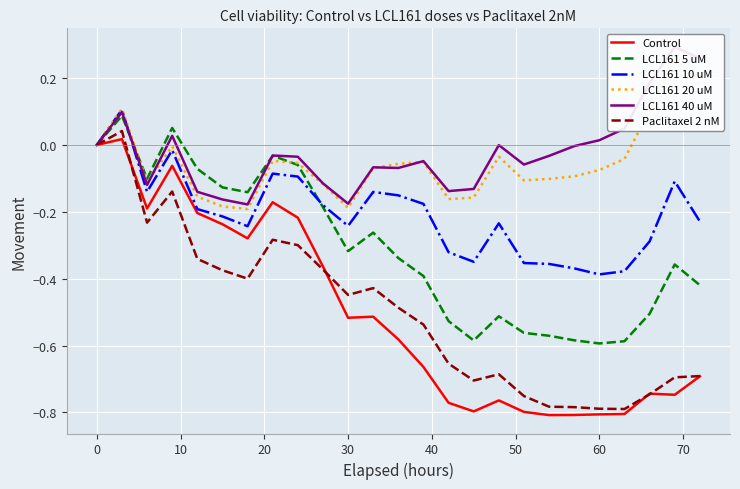

The value of LCL161 10 uM at 0 is -0.3. True or false?

False